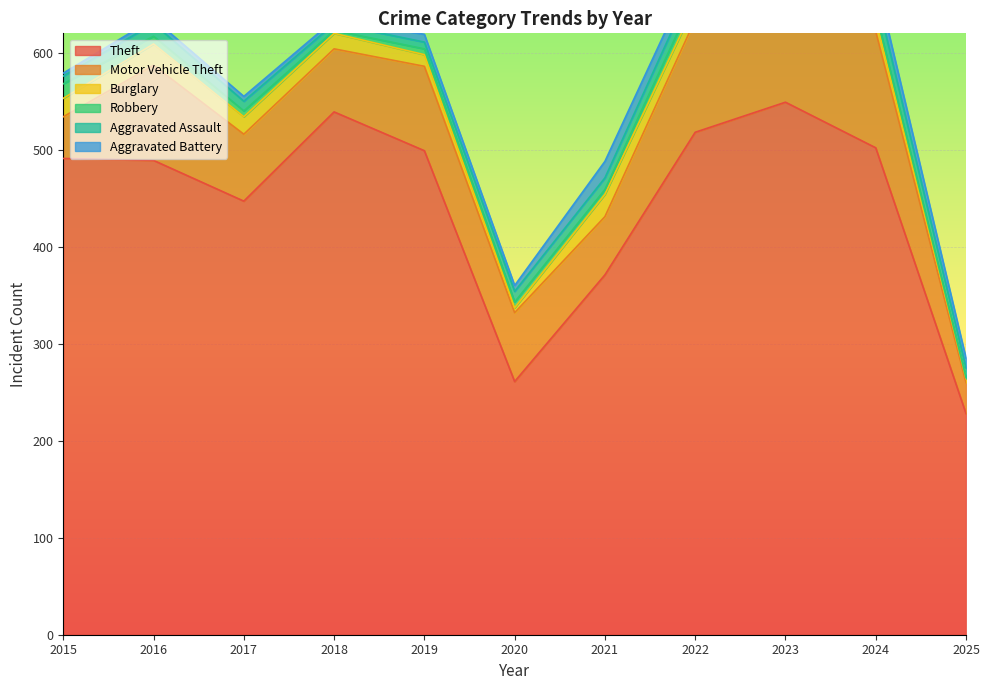

Is the value of Robbery at 2025 greater than the value of Aggravated Battery at 2023?

No